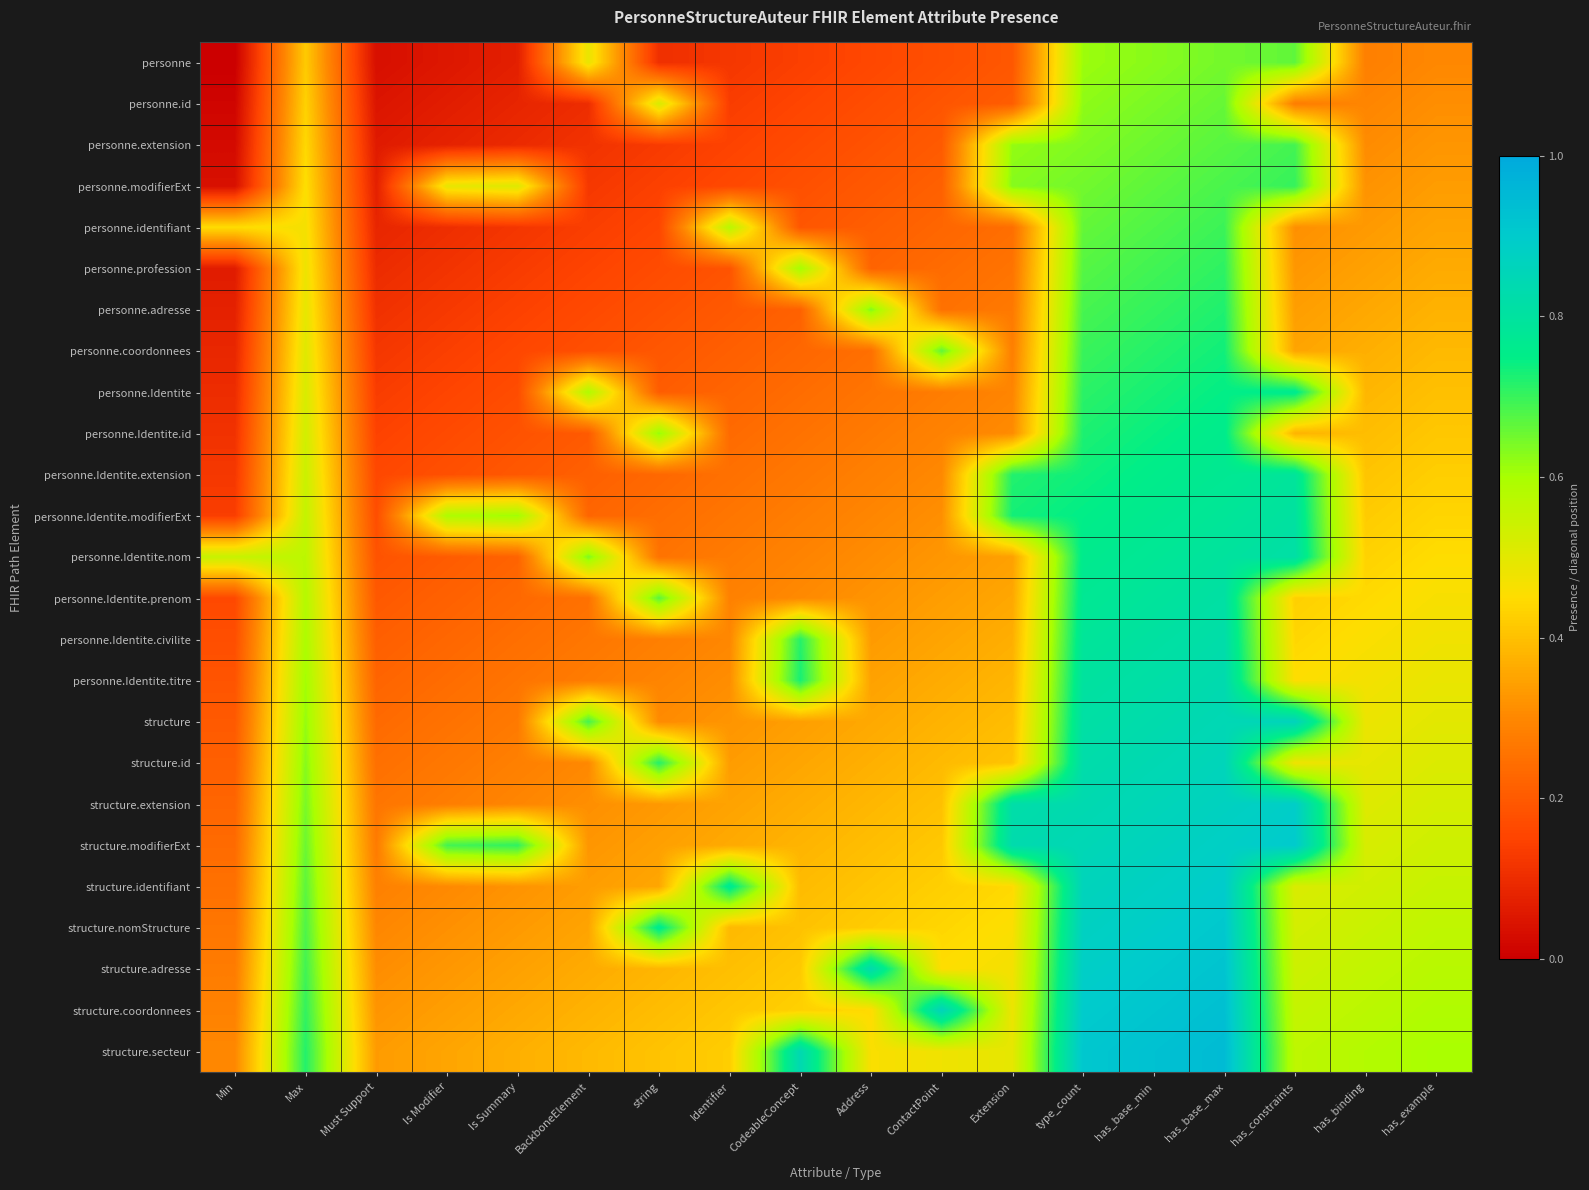

At which category does the chart reach its minimum across all series?

Min